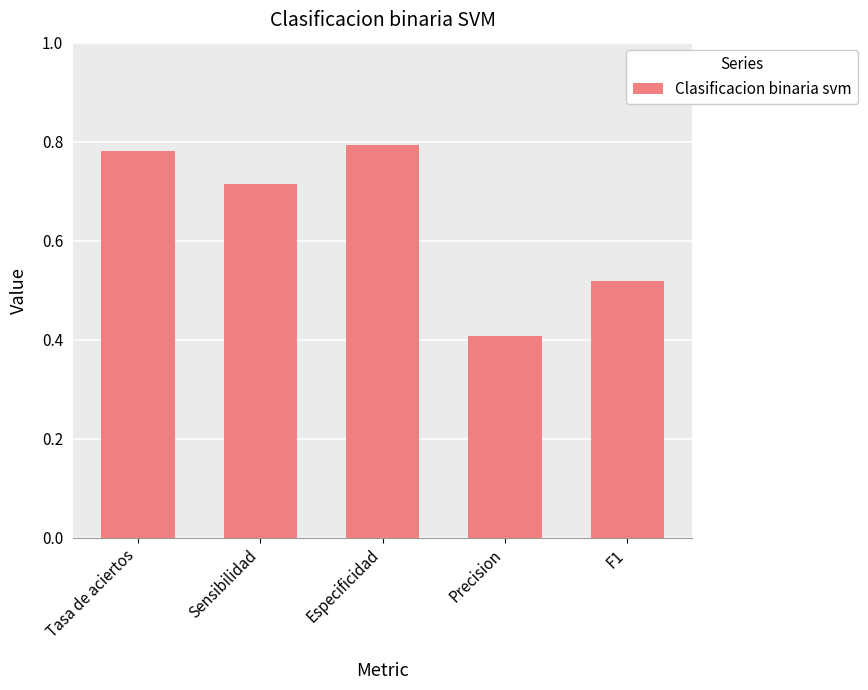

Count the values in the range 0 to 1.

5